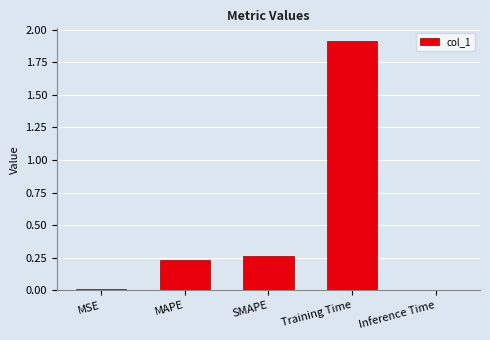

What is the change in value from MSE to MAPE?

+0.2